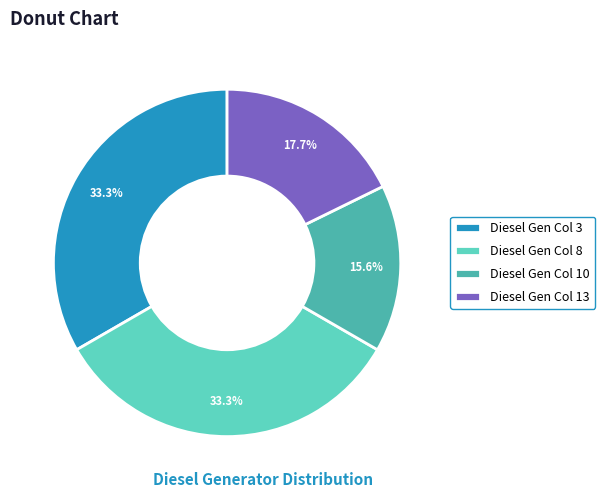

How many slices are in this pie chart?

4